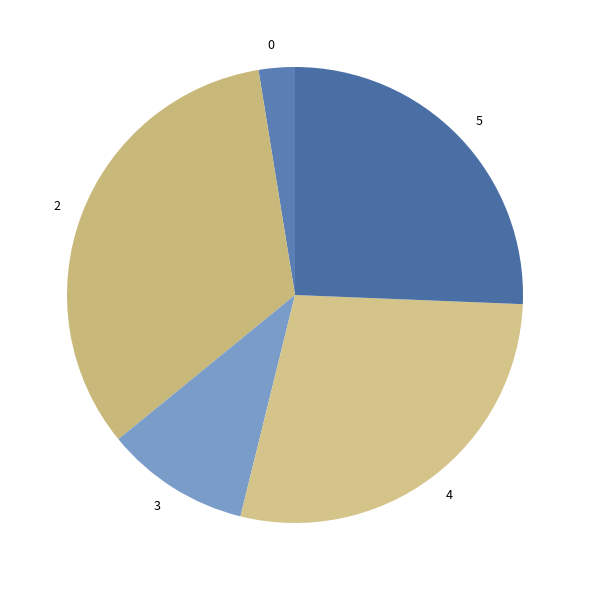

Does 3 represent more than half of the total?

No